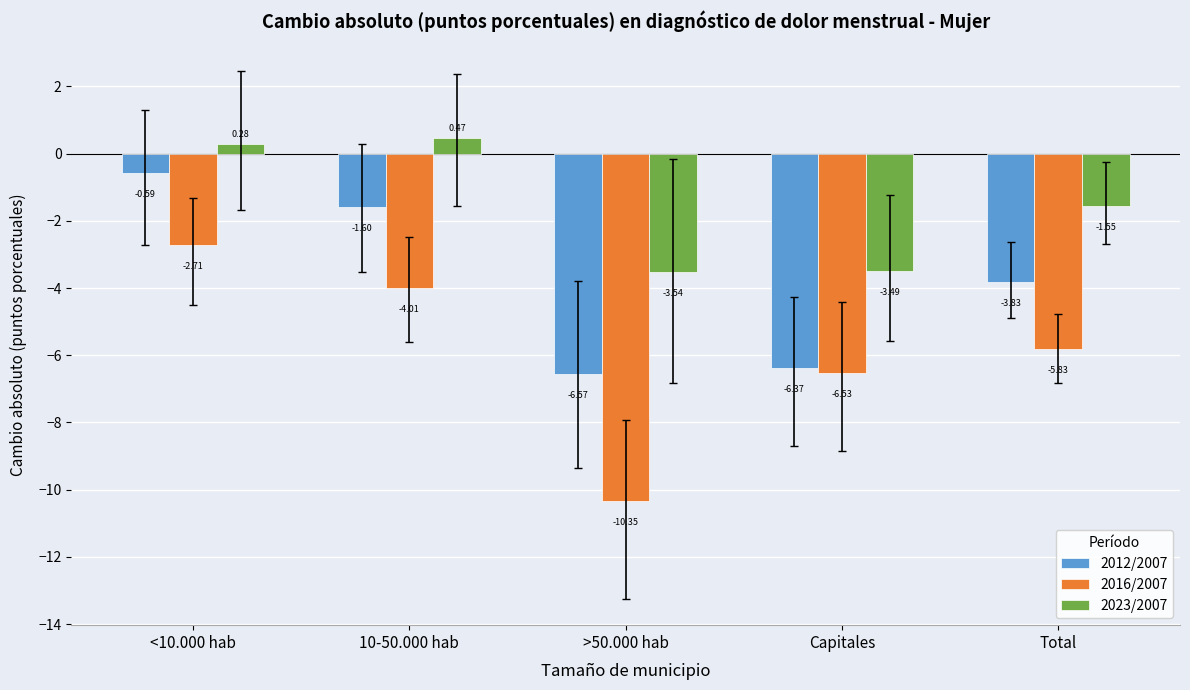

How many data points in 2012/2007 are above -3?

2